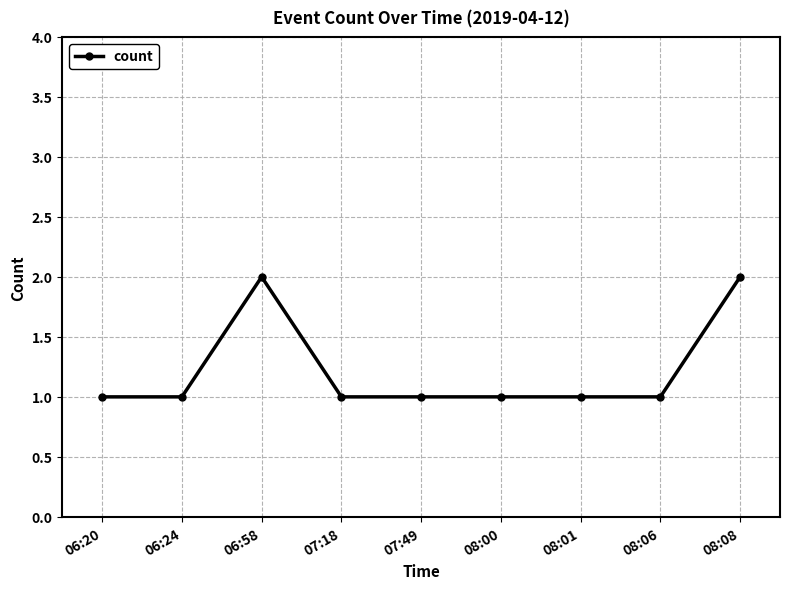

What is the change in value from 08:01 to 08:08?

+1